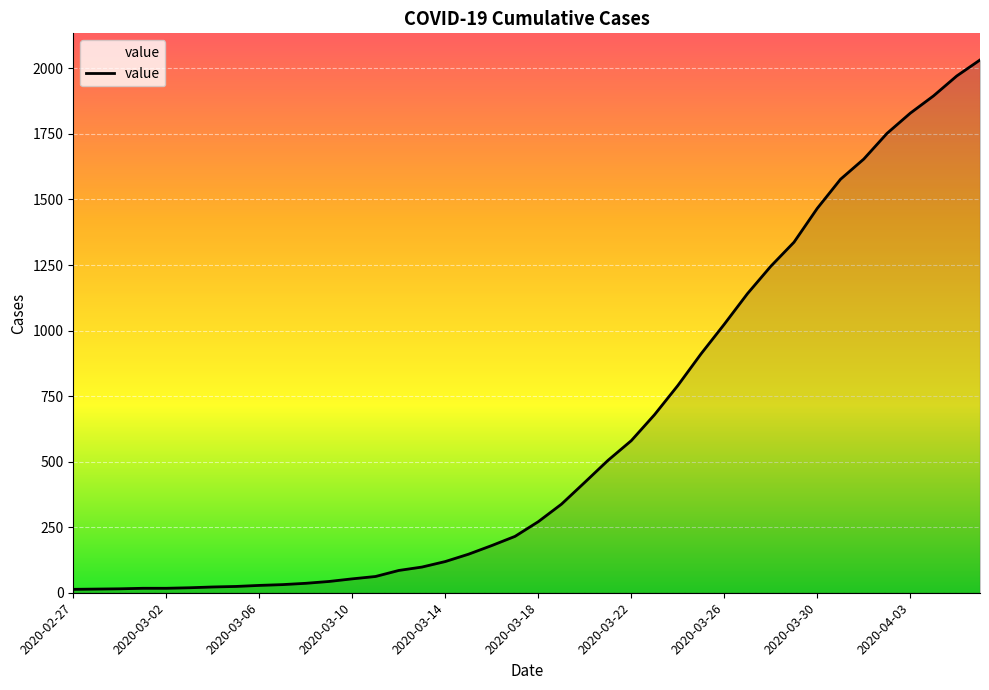

What is the difference between the maximum and minimum values?

2019